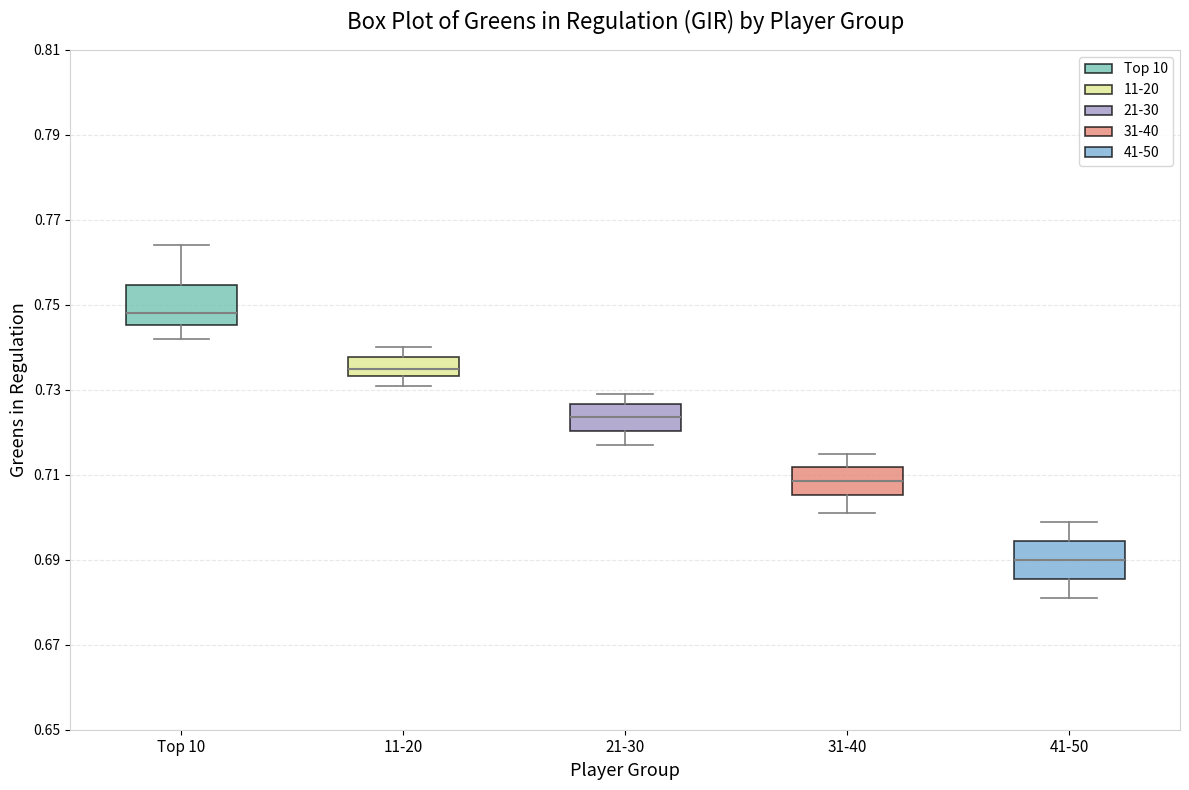

Reading left to right, read every box against the y-axis: the position of its median line, the range the box covers, and the ends of its whiskers. The values are not printed on the chart, so give them approximately, as read against the axis.

Top 10: median 0.748, box 0.746 to 0.754, whiskers 0.742 to 0.764
11-20: median 0.736, box 0.734 to 0.738, whiskers 0.732 to 0.740
21-30: median 0.724, box 0.720 to 0.726, whiskers 0.718 to 0.730
31-40: median 0.708, box 0.706 to 0.712, whiskers 0.702 to 0.716
41-50: median 0.690, box 0.686 to 0.694, whiskers 0.682 to 0.700